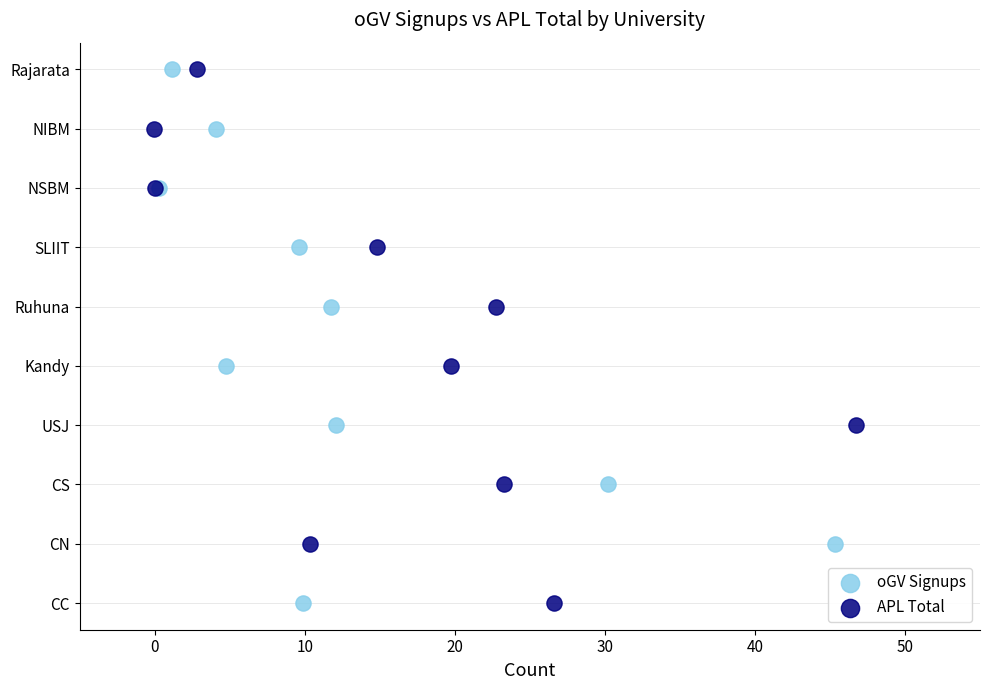

What are all the series names shown in the legend?

oGV Signups, APL Total